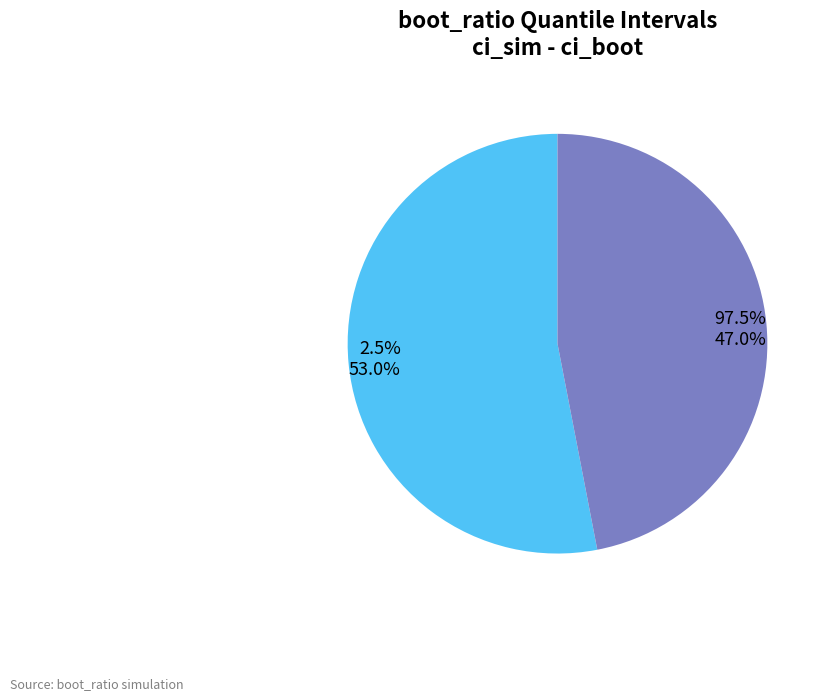

Combined, do 2.5% and 97.5% account for over 50%?

Yes